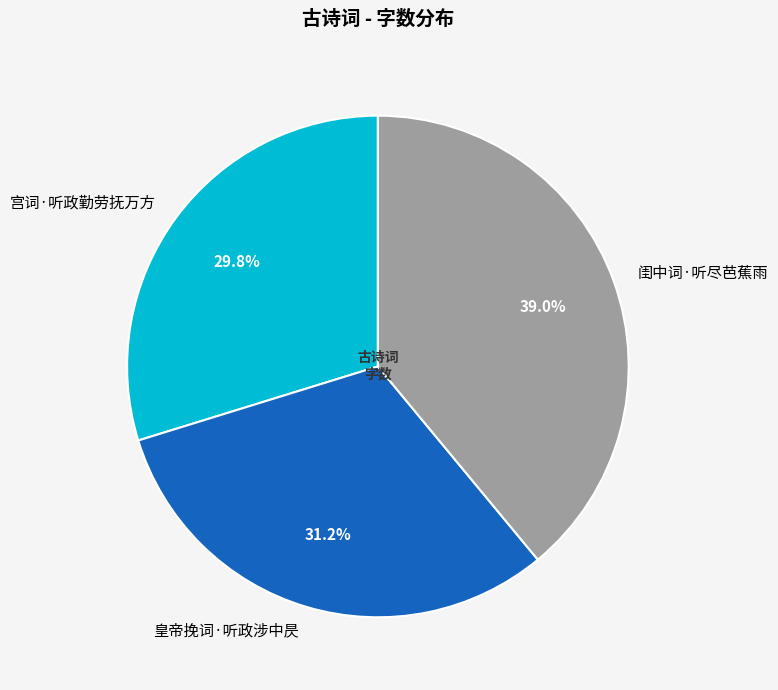

What percentage is the 闺中词·听尽芭蕉雨 slice, to the nearest percent?

39%